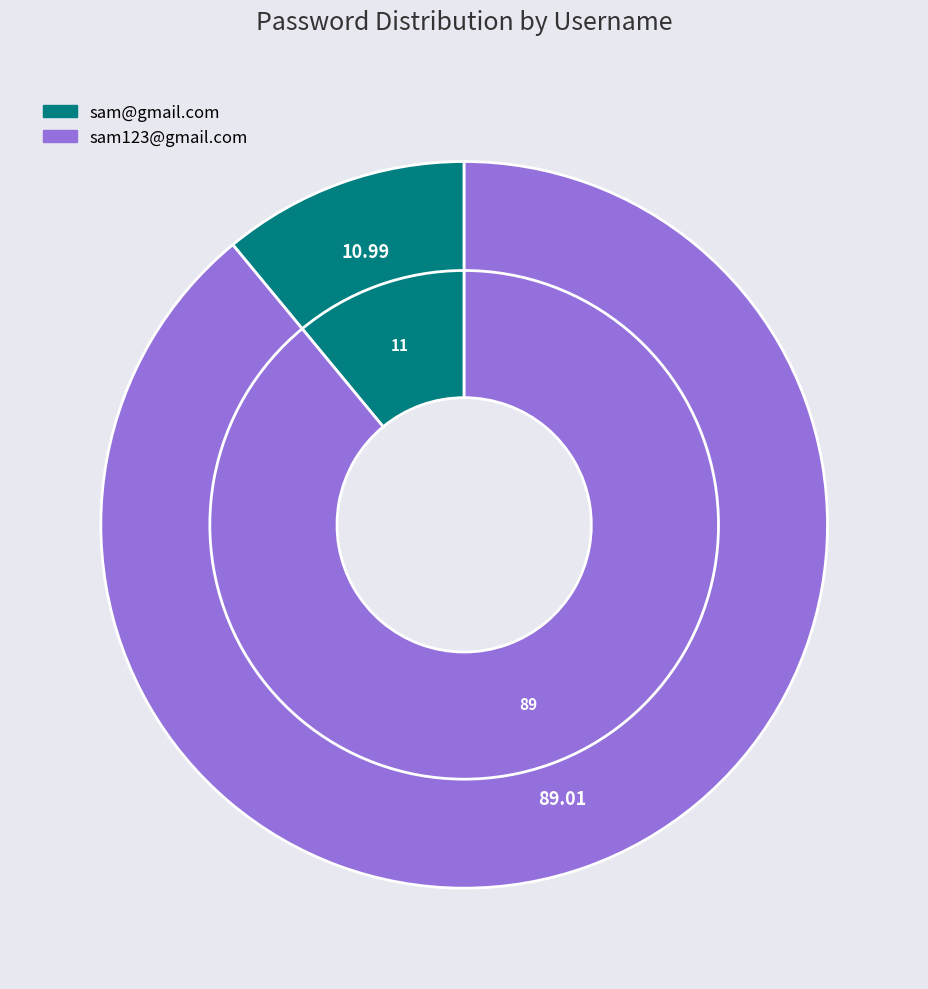

What percentage is the sam123@gmail.com slice, to the nearest percent?

89%